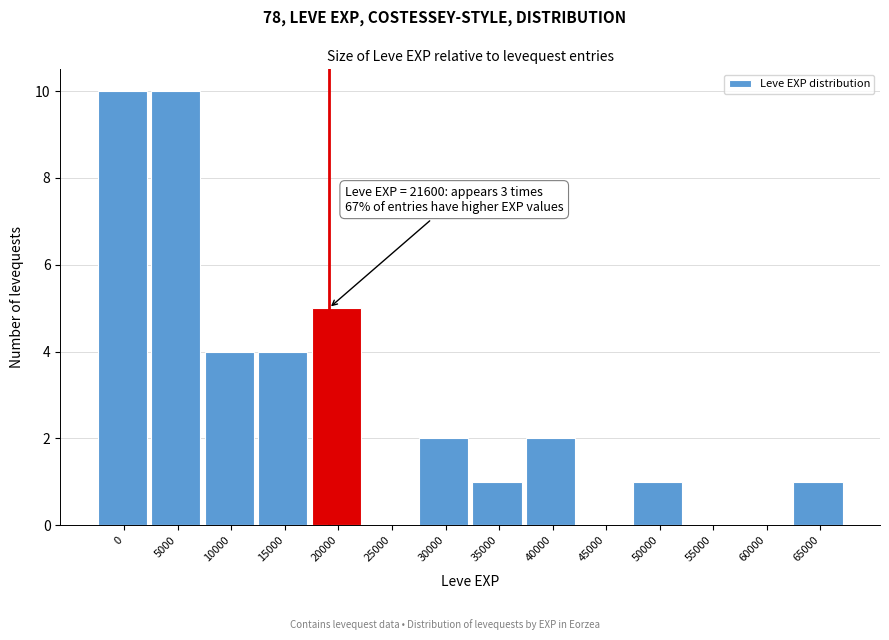

Reading left to right, list all the values displayed in this chart.

0=10	5000=10	10000=4	15000=4	20000=5	25000=0	30000=2	35000=1	40000=2	45000=0	50000=1	55000=0	60000=0	65000=1